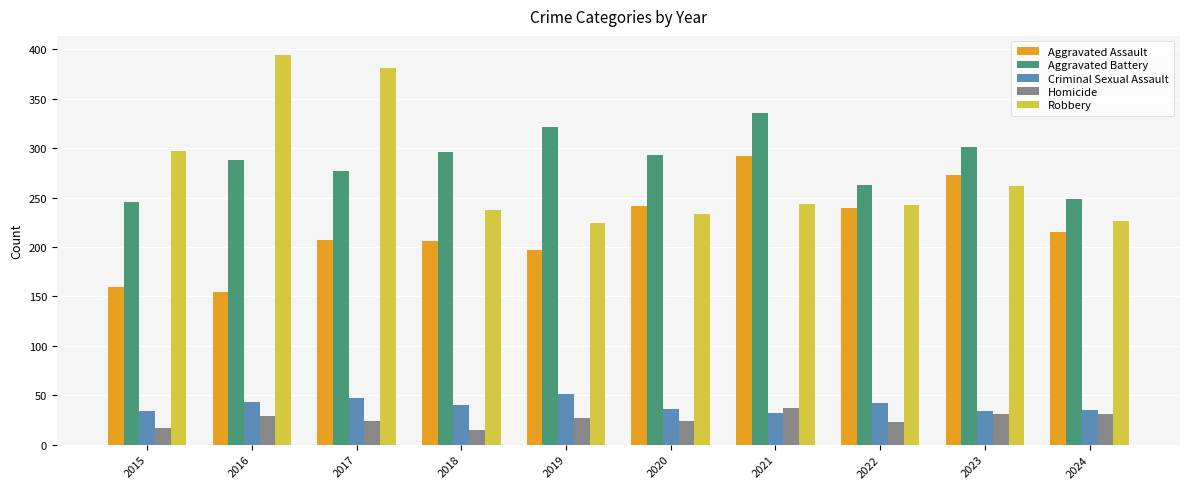

What is the minimum value for Criminal Sexual Assault?

32